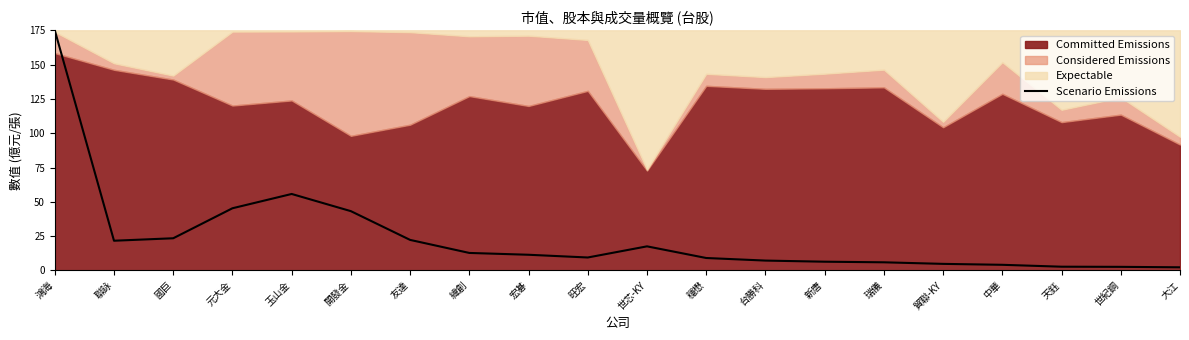

How many lines are shown in the chart?

1